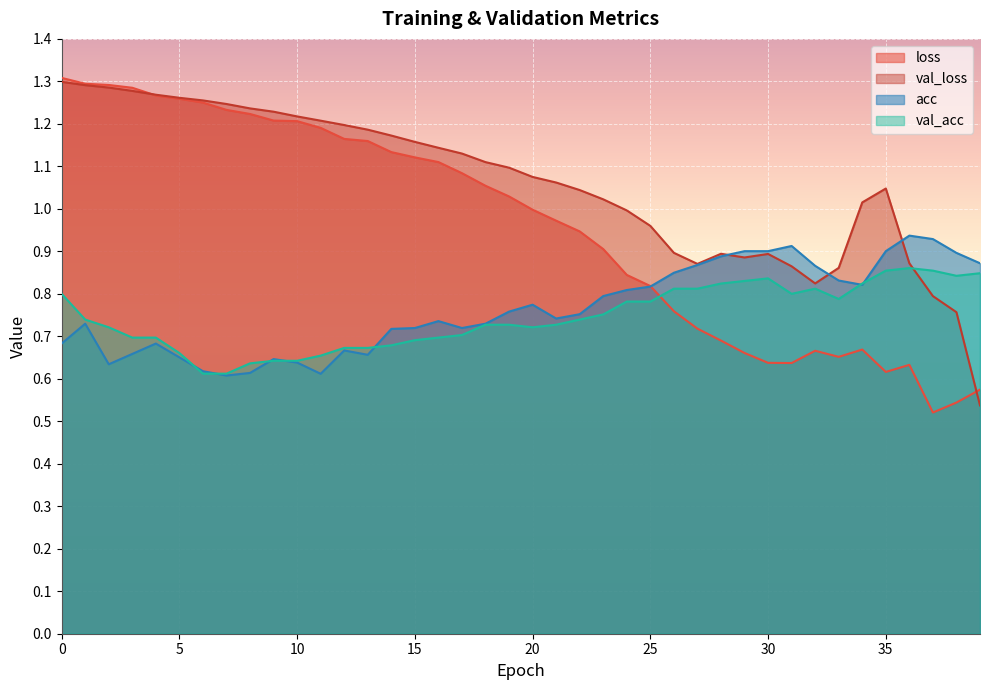

Where do val_loss and loss first cross each other?

3 and 4